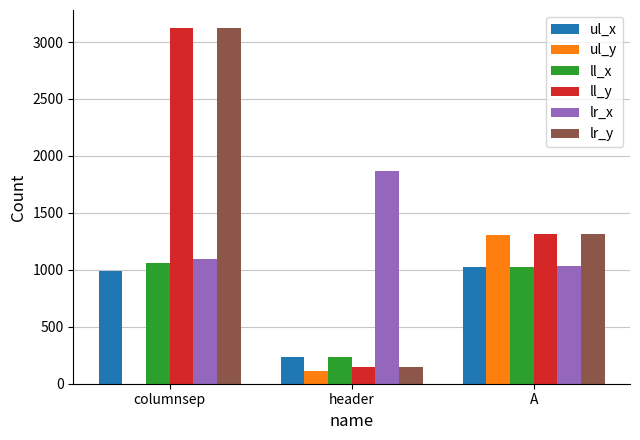

What is the difference between the ll_y values at A and columnsep?

1814